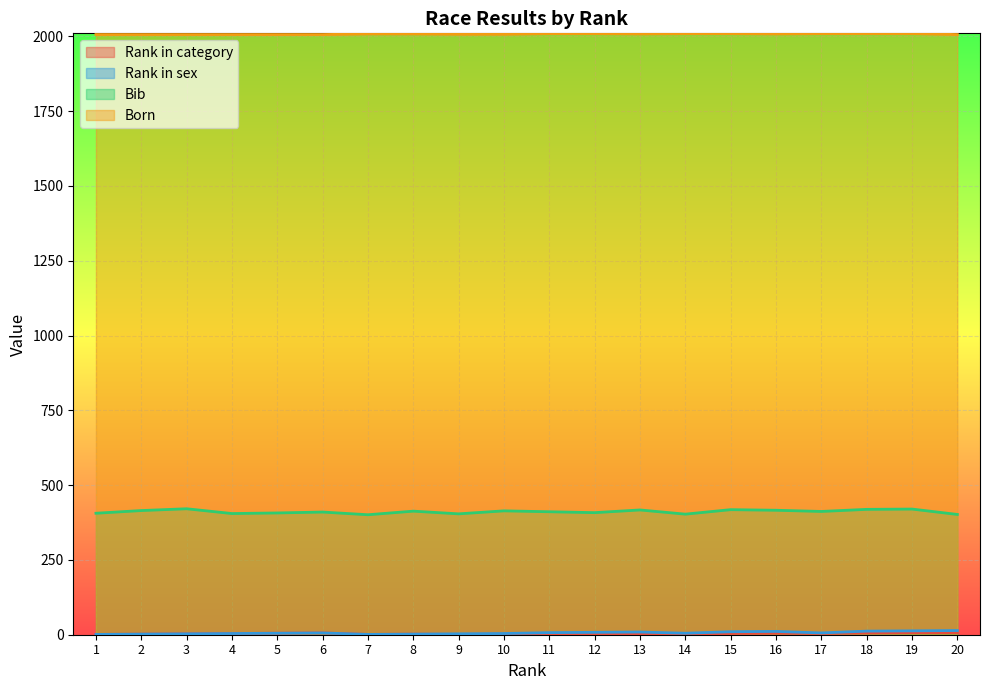

True or false: Rank in sex and Rank in category intersect in this chart.

False